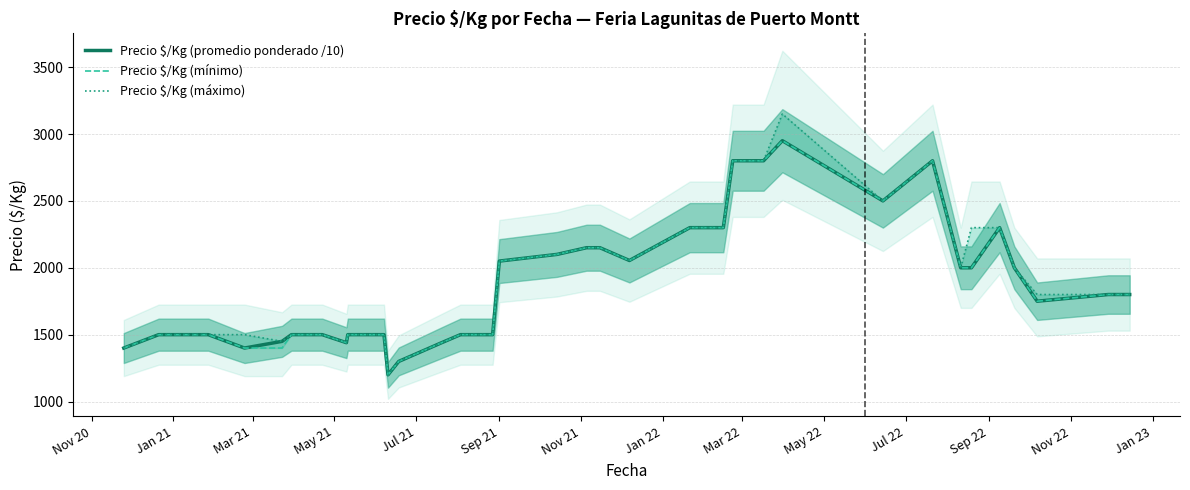

How many values in the Precio $/Kg (mínimo) series are below 1750?

18